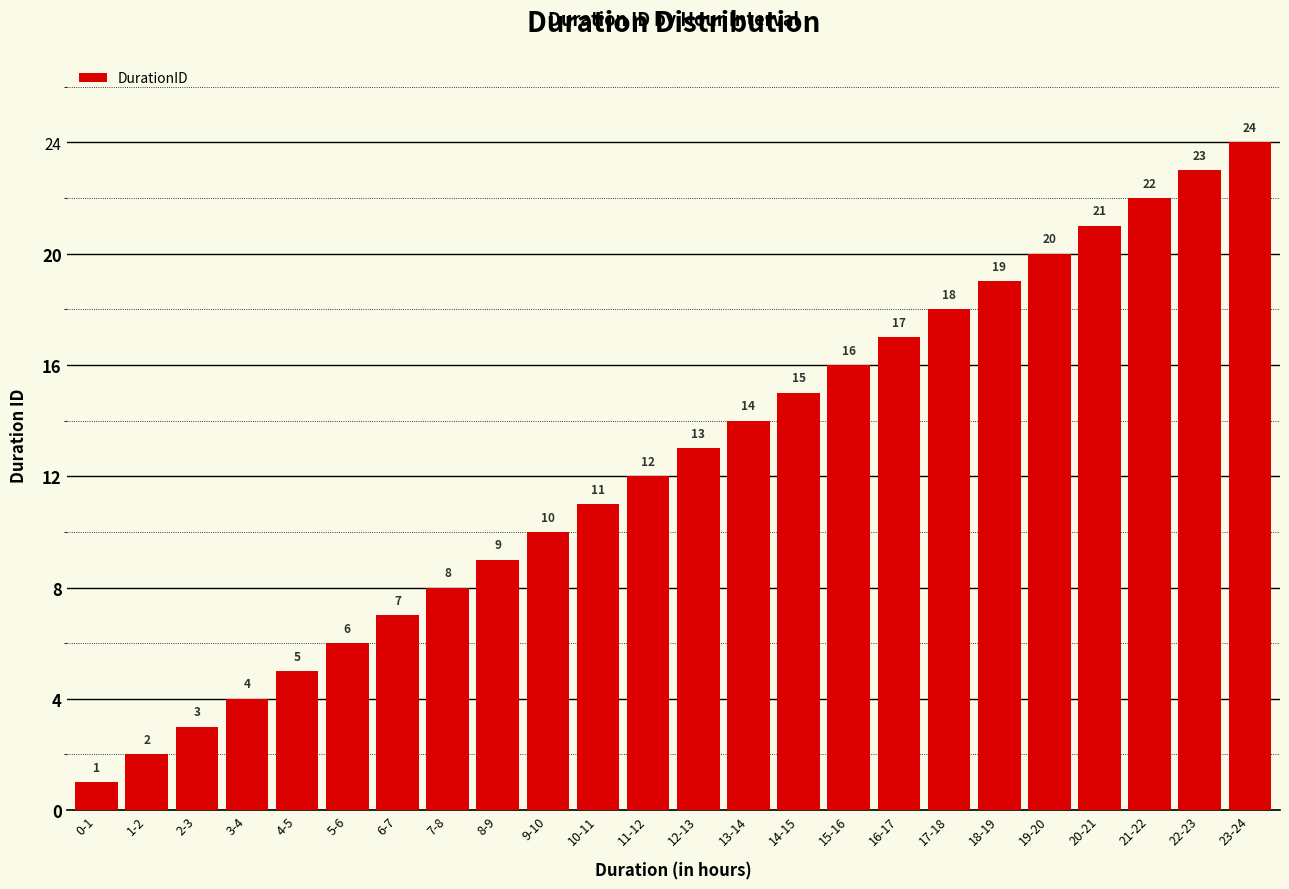

The chart shows a value of 7 at 6-7. True or false?

True